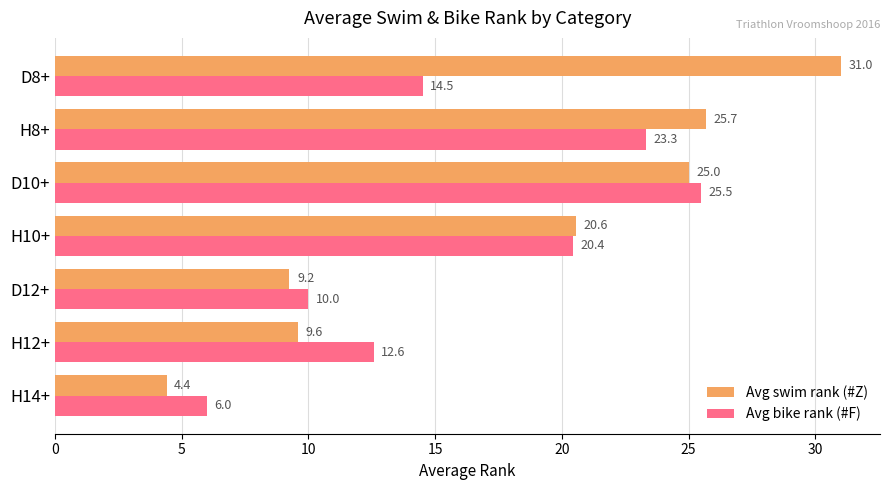

At which category does the chart reach its peak across all series?

D8+